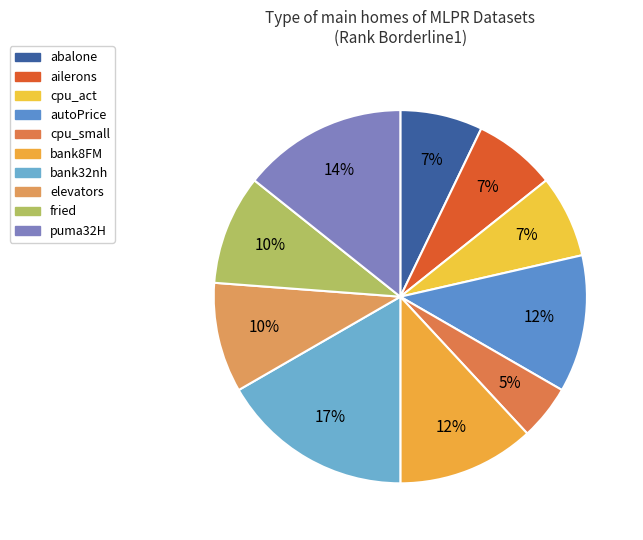

Count the number of slices in the pie.

10